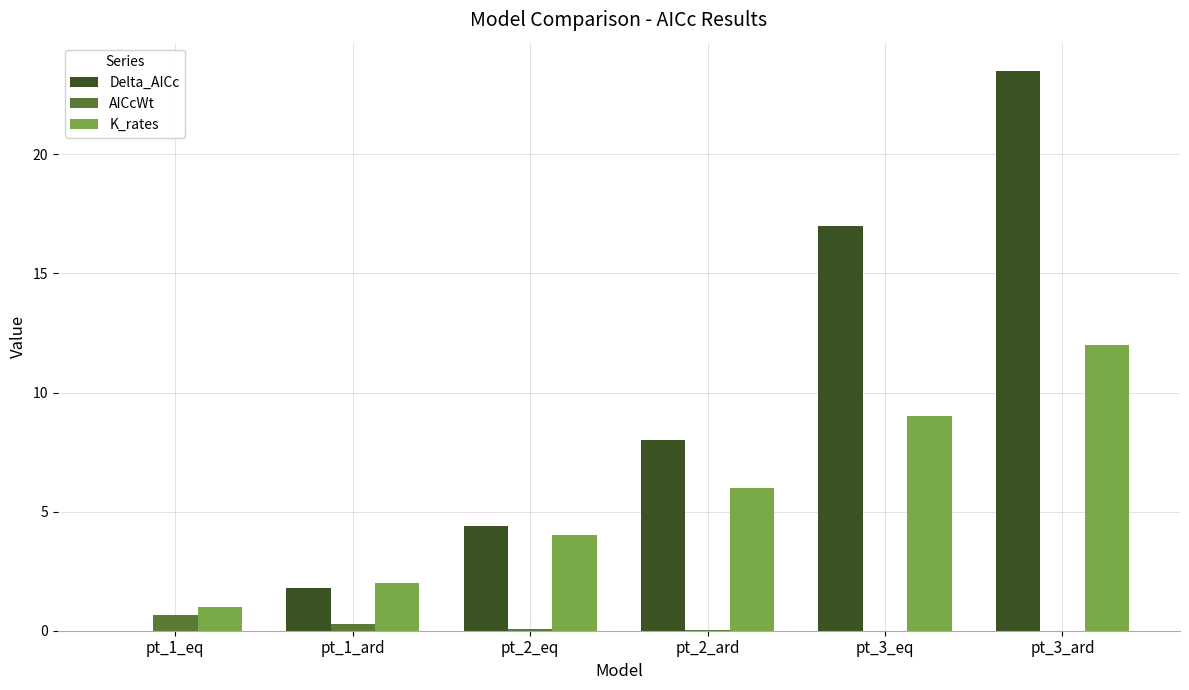

Which series has the largest total across all categories?

Delta_AICc